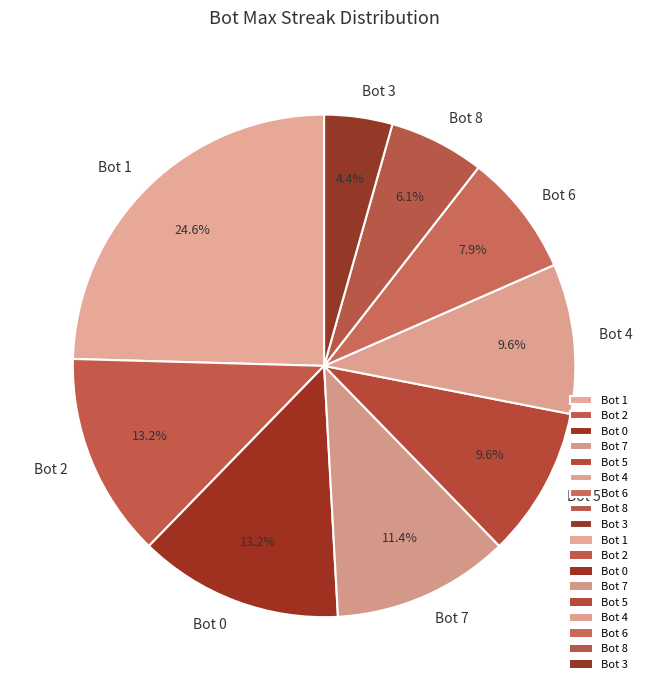

Is Bot 7 the majority of the pie?

No